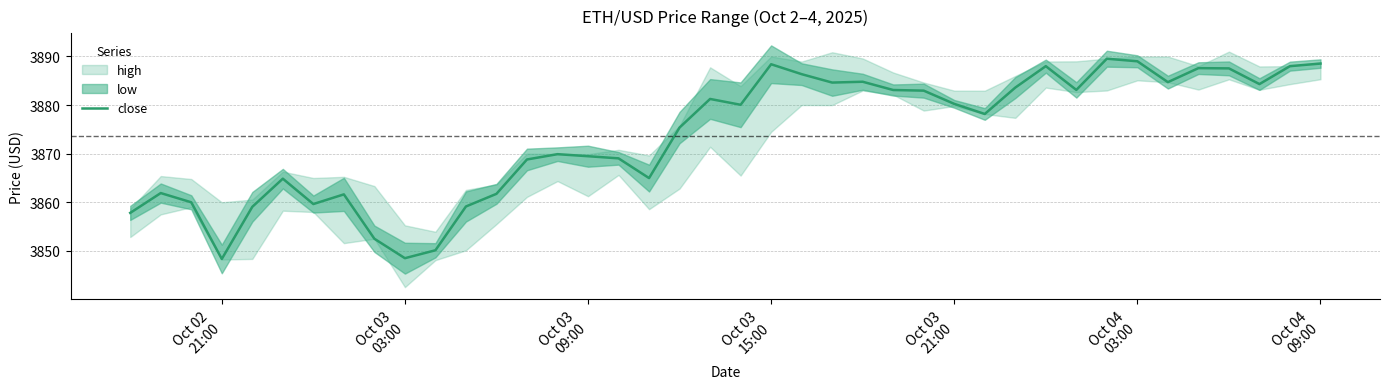

What is the value of the 35th point from the left?

3884.7